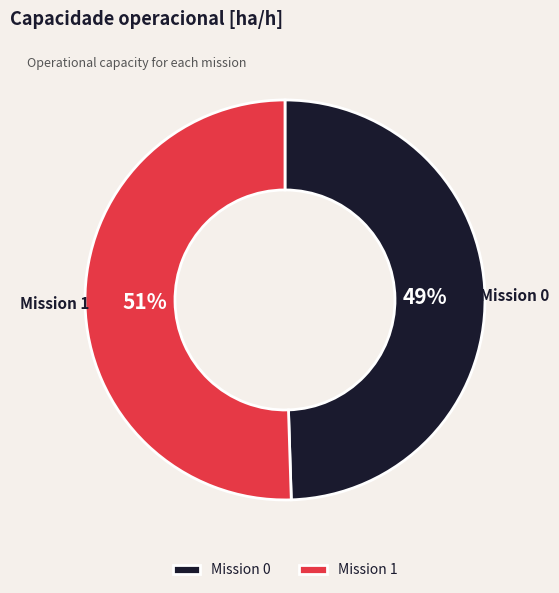

Is it true that Mission 1 is 51% of the pie?

True